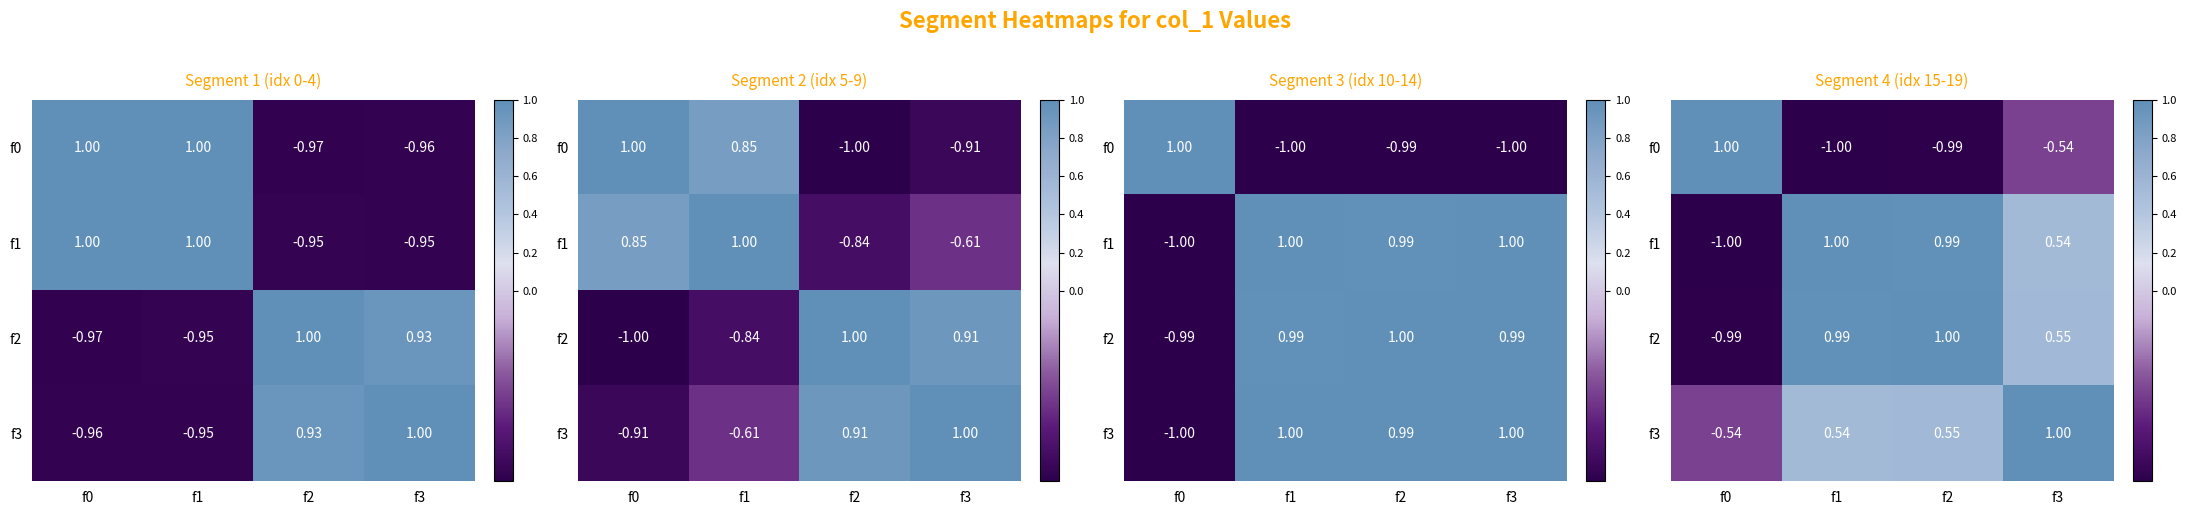

What is the maximum value for f0?

1.0